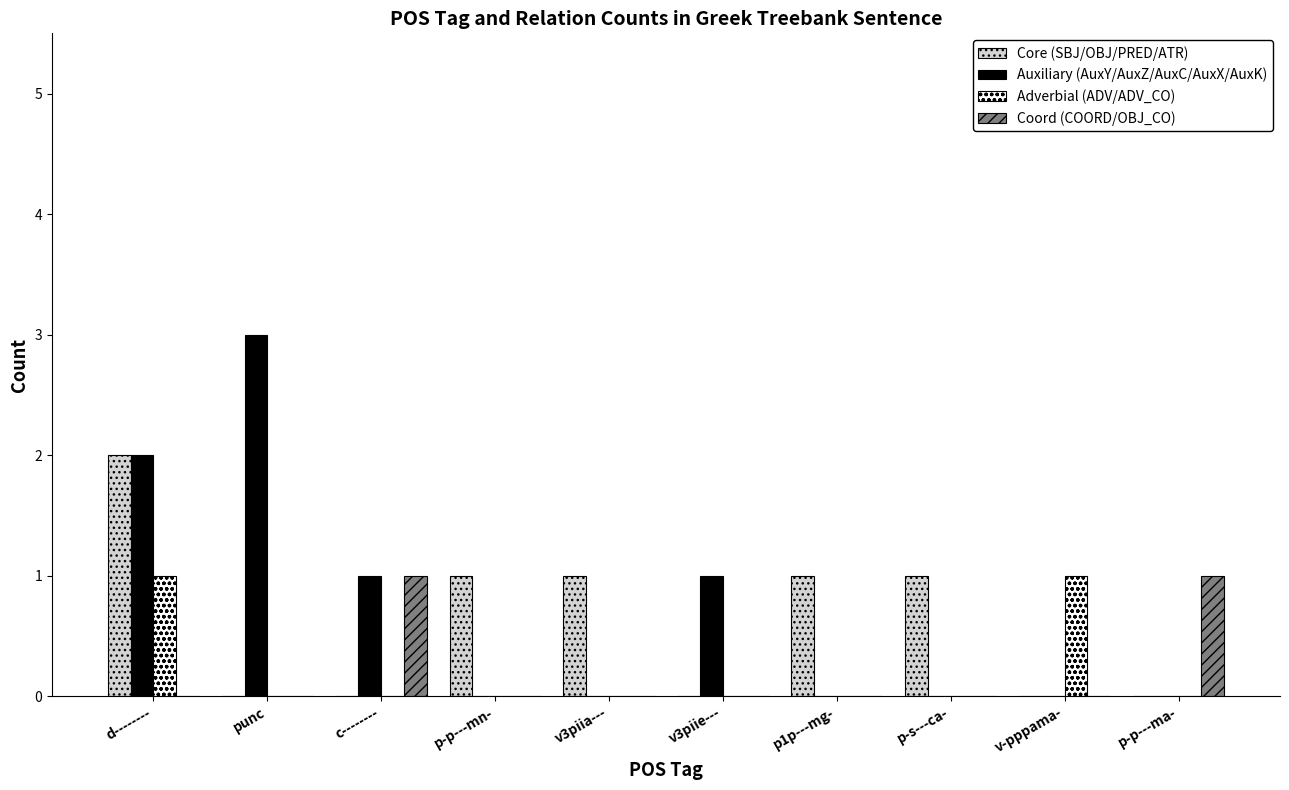

Reading left to right, extract all data points from this chart.

Core (SBJ/OBJ/PRED/ATR): 2	0	0	1	1	0	1	1	0	0
Auxiliary (AuxY/AuxZ/AuxC/AuxX/AuxK): 2	3	1	0	0	1	0	0	0	0
Adverbial (ADV/ADV_CO): 1	0	0	0	0	0	0	0	1	0
Coord (COORD/OBJ_CO): 0	0	1	0	0	0	0	0	0	1